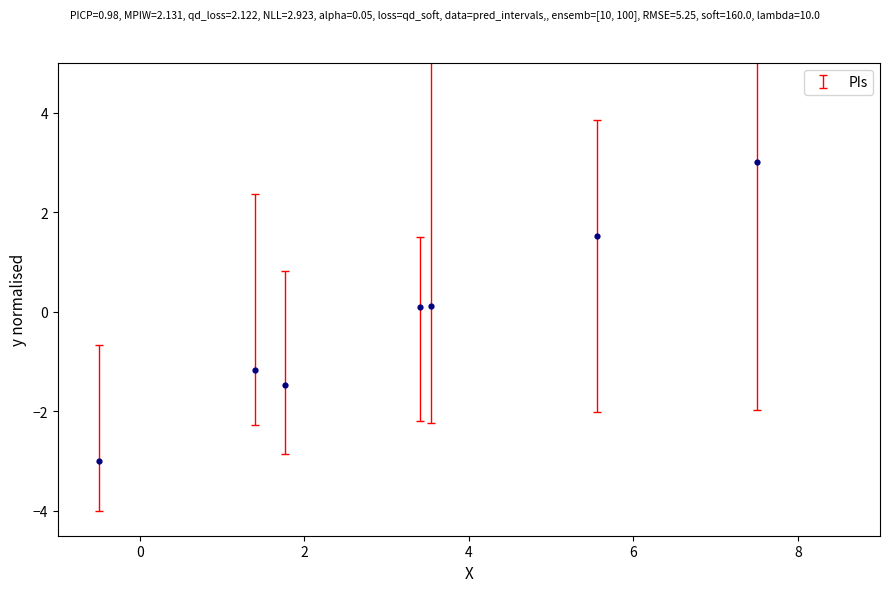

What is the average X value?

3.2